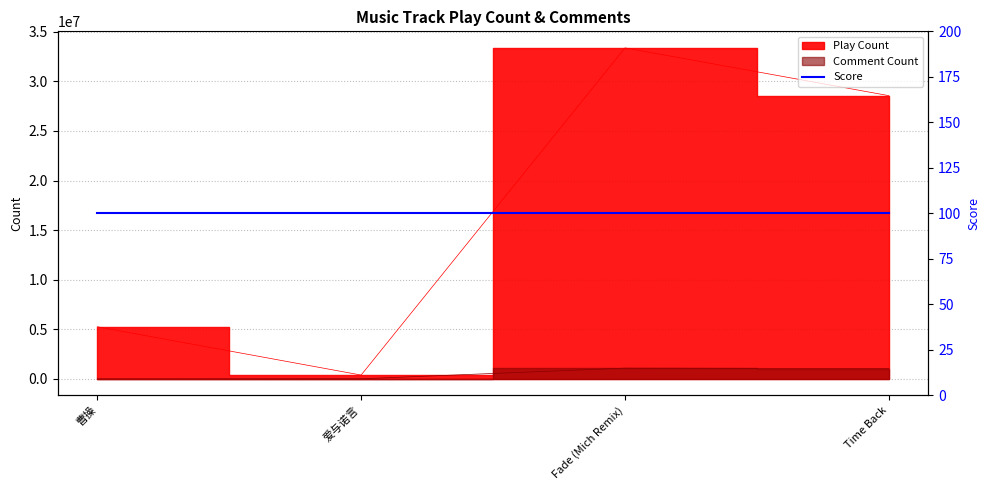

Rank the categories by Play Count value from lowest to highest.

爱与诺言, 曹操, Time Back, Fade (Mich Remix)